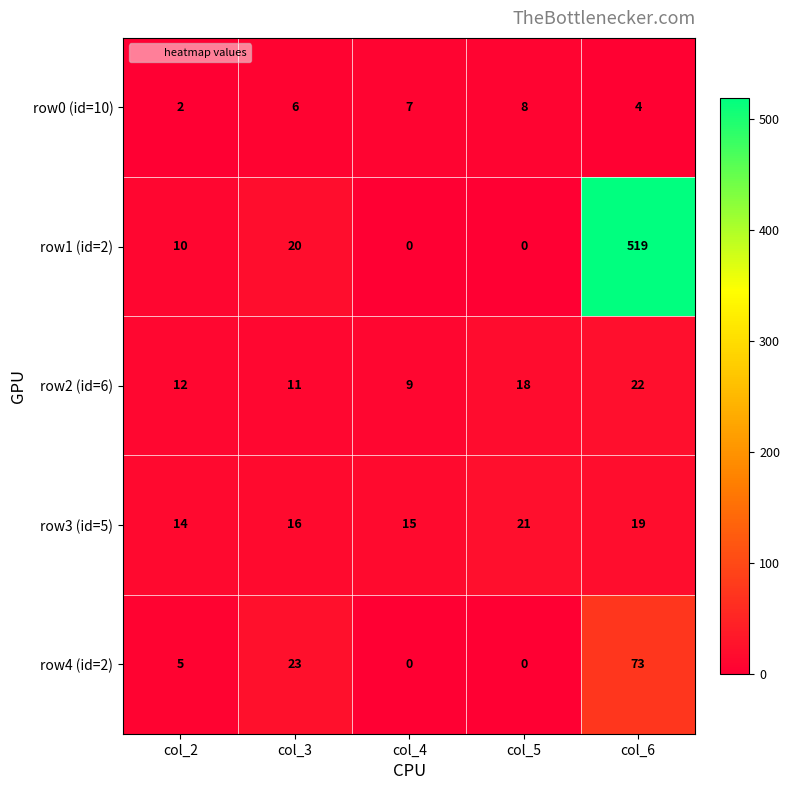

At which label is row4 (id=2) closest to 36?

col_3